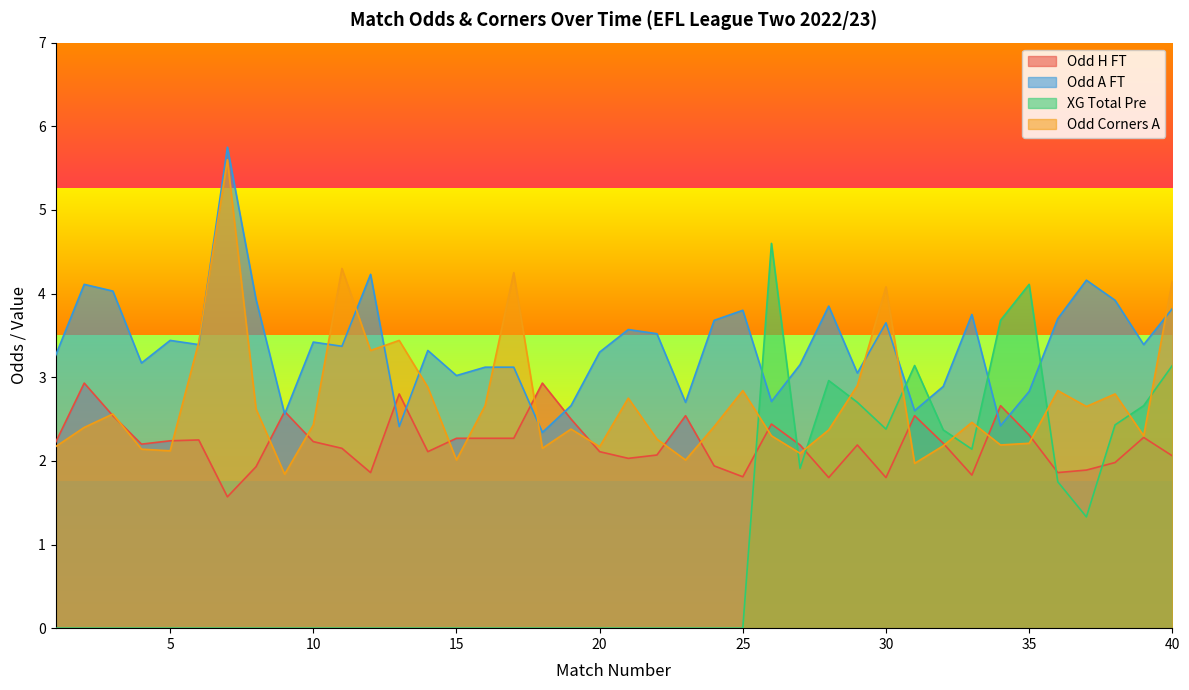

Between which two adjacent categories do Odd_H_FT and Odd_A_FT first intersect?

8 and 9